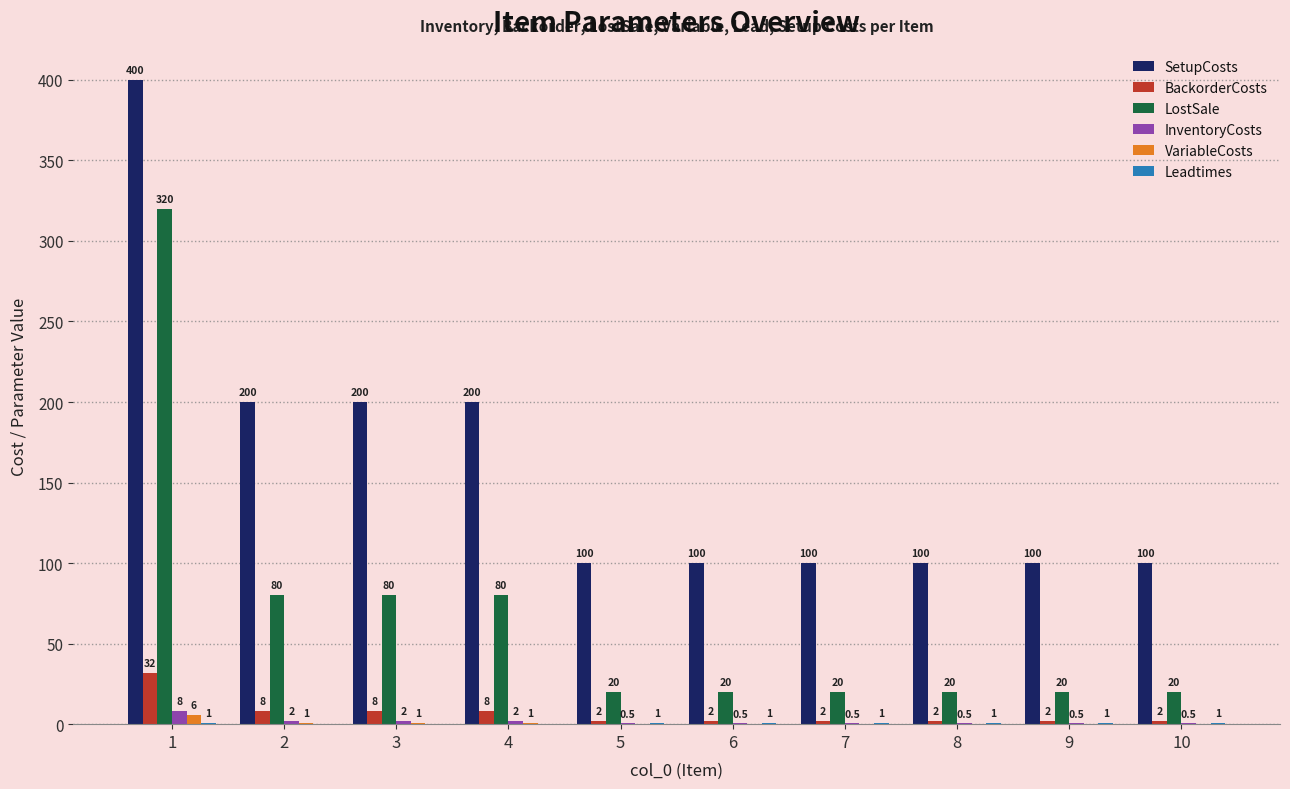

What is the sum of the LostSale values at 6 and 7?

40.0